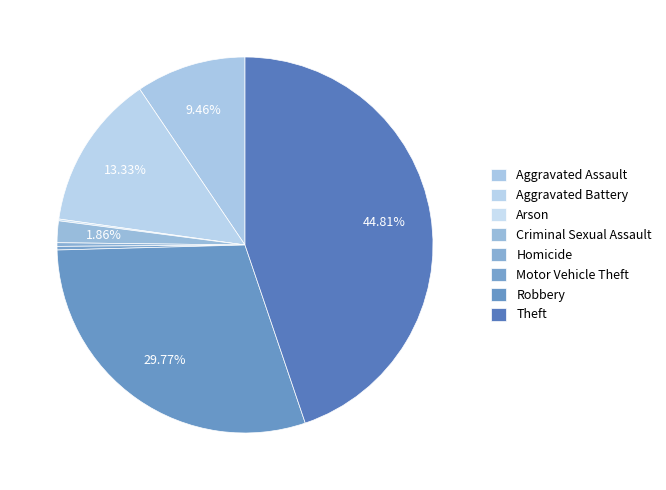

Is it true that Theft is 45% of the pie?

True